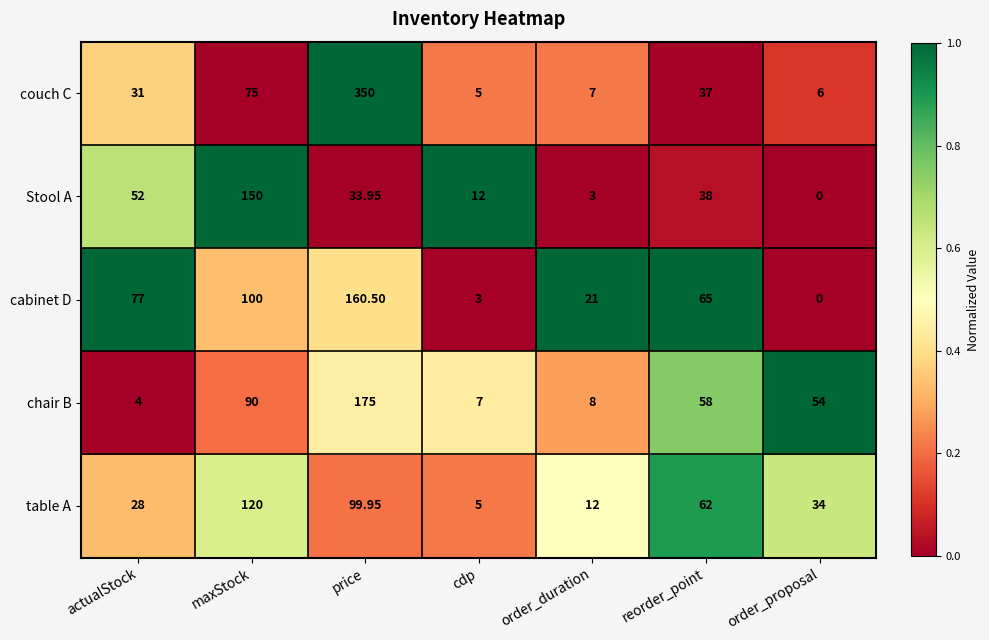

At which label is couch C closest to 177?

maxStock